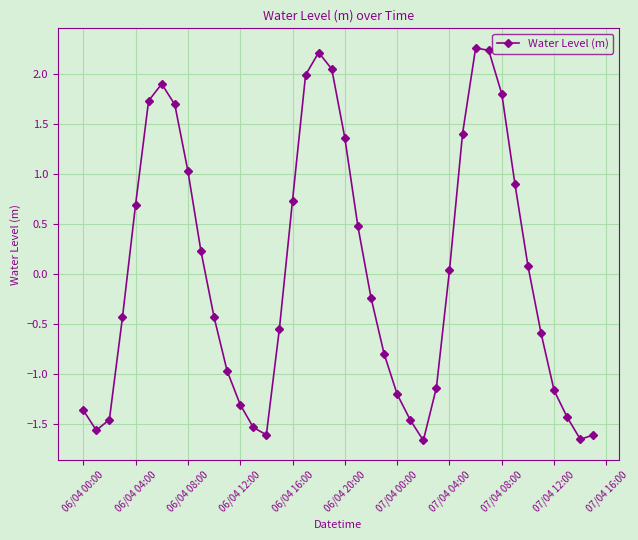

How many data points are less than 0?

21